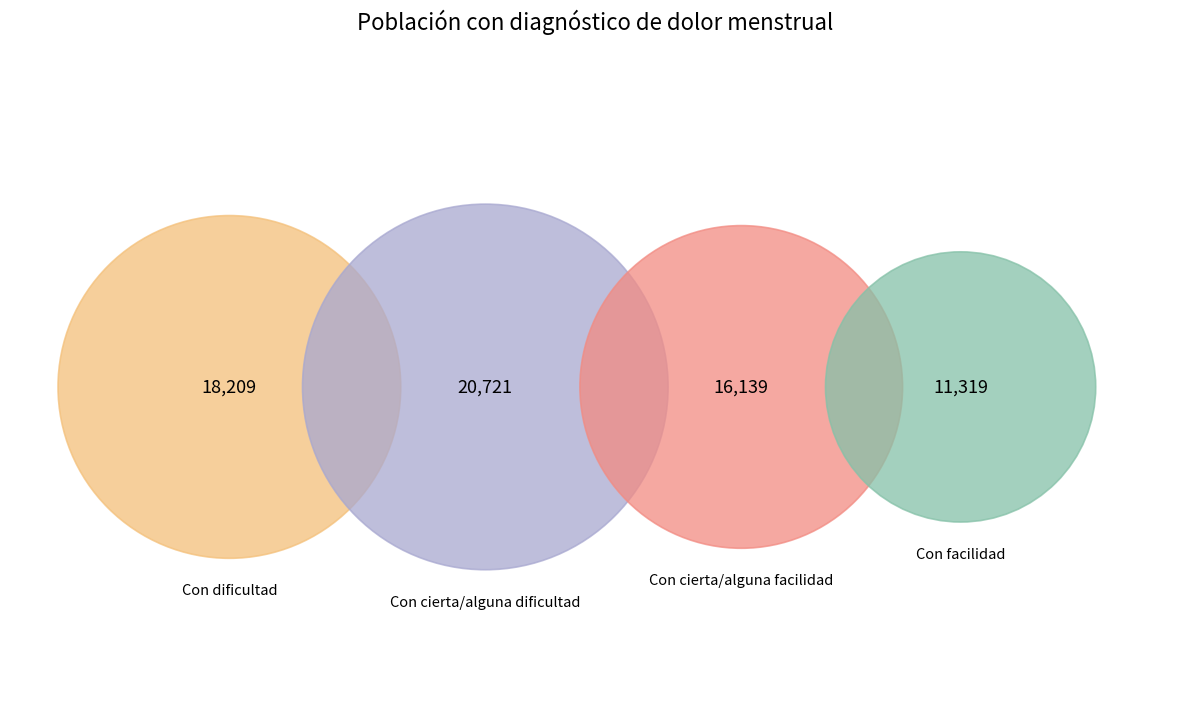

Which category has the biggest portion of the pie?

Con cierta/alguna dificultad